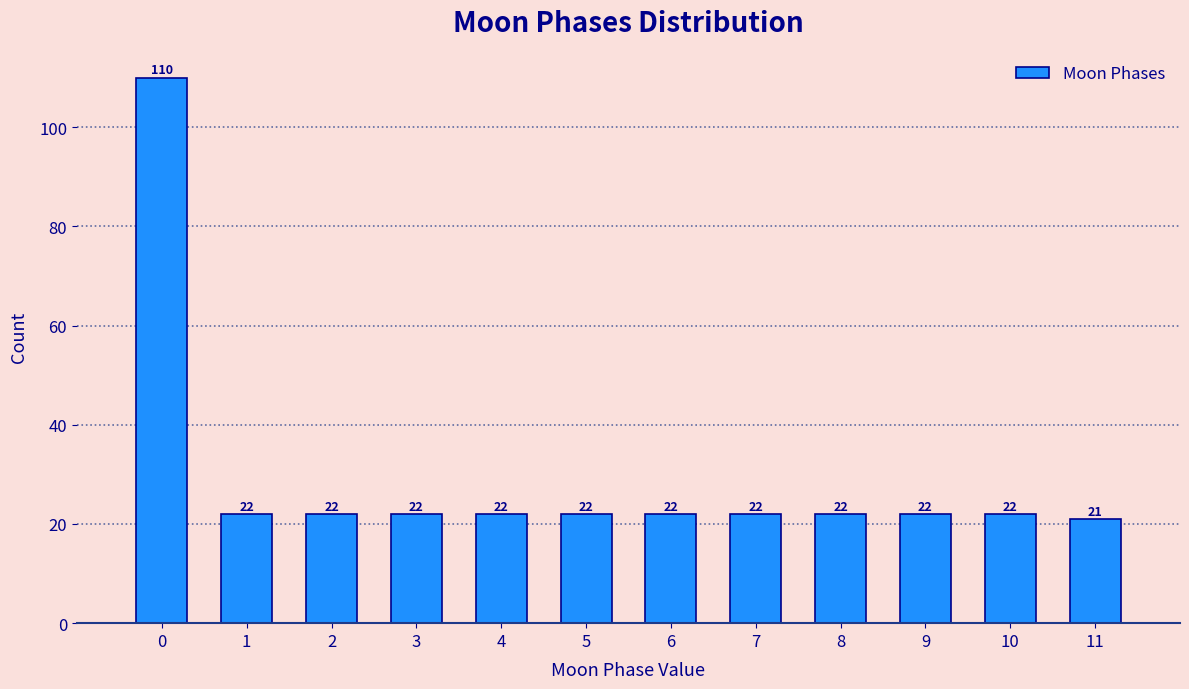

Which range on the x-axis has the tallest bar?

-0.5 to 0.5